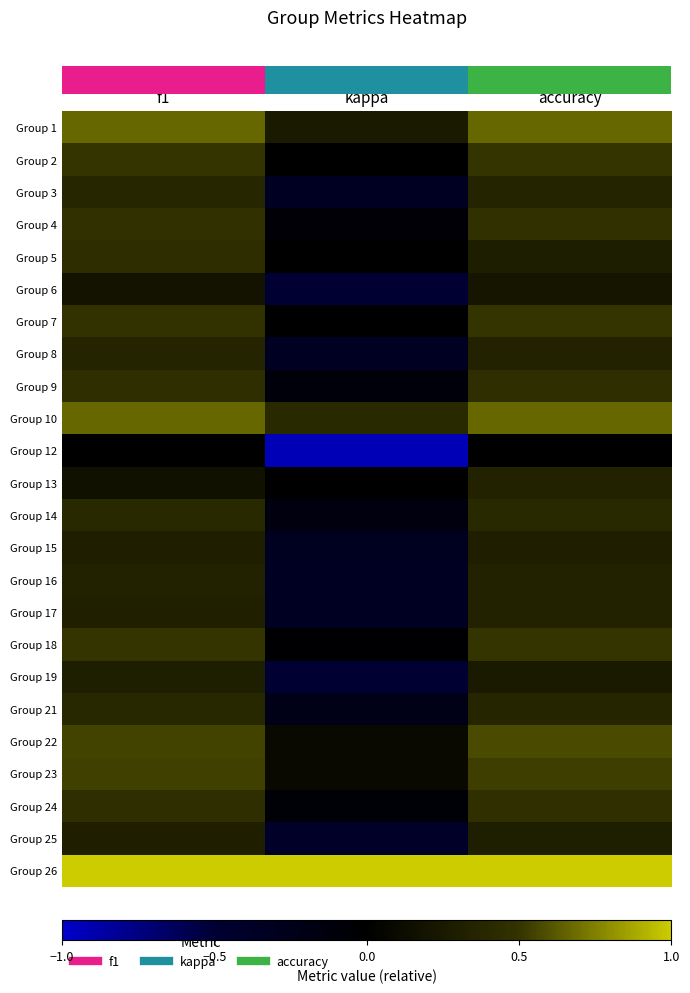

Reading right to left, transcribe all the data shown in this chart.

row_0: 0.7	0.2	0.7
row_1: 0.5	0.0	0.5
row_2: 0.4	-0.3	0.4
row_3: 0.5	-0.1	0.5
row_4: 0.3	0.0	0.4
row_5: 0.2	-0.5	0.2
row_6: 0.5	0.0	0.5
row_7: 0.3	-0.3	0.4
row_8: 0.5	-0.1	0.5
row_9: 0.7	0.4	0.7
row_10: 0.0	-0.9	0.0
row_11: 0.3	0.0	0.2
row_12: 0.4	-0.2	0.4
row_13: 0.3	-0.3	0.3
row_14: 0.3	-0.3	0.3
row_15: 0.3	-0.3	0.3
row_16: 0.5	-0.0	0.5
row_17: 0.2	-0.5	0.3
row_18: 0.4	-0.2	0.4
row_19: 0.6	0.1	0.6
row_20: 0.5	0.1	0.5
row_21: 0.5	-0.1	0.5
row_22: 0.3	-0.4	0.3
row_23: 1.0	1.0	1.0